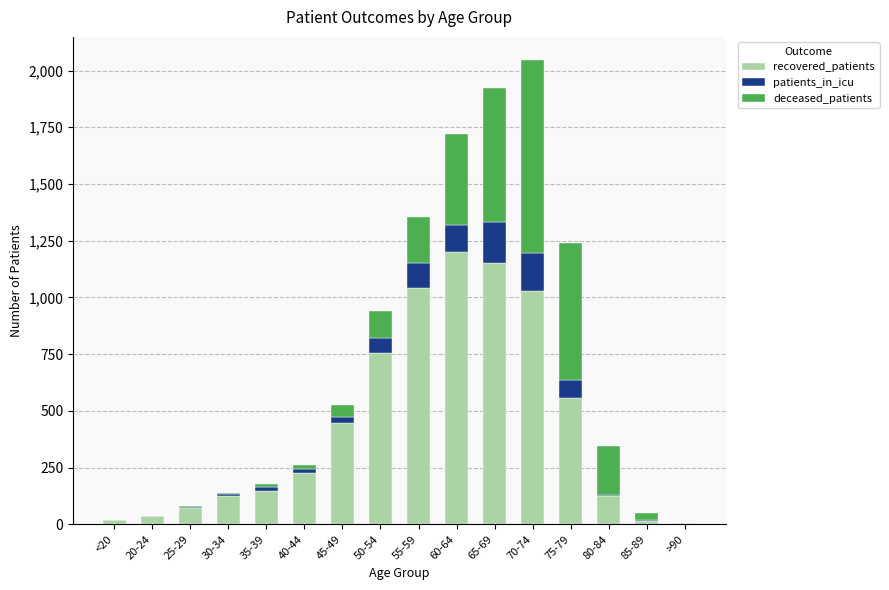

Does the chart contain stacked bars?

Yes